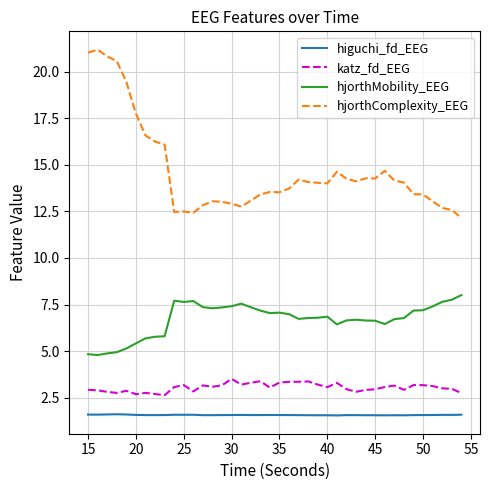

What is the difference between the maximum and minimum values in the hjorthMobility_EEG series?

3.2